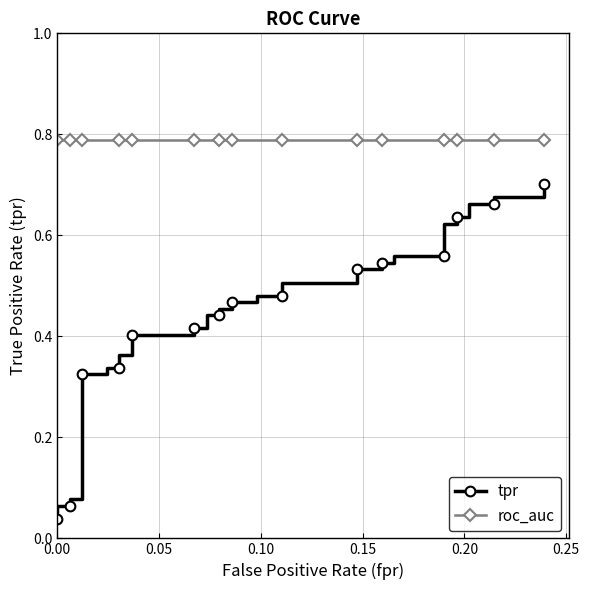

The value of roc_auc at 34 is 0.5. True or false?

False